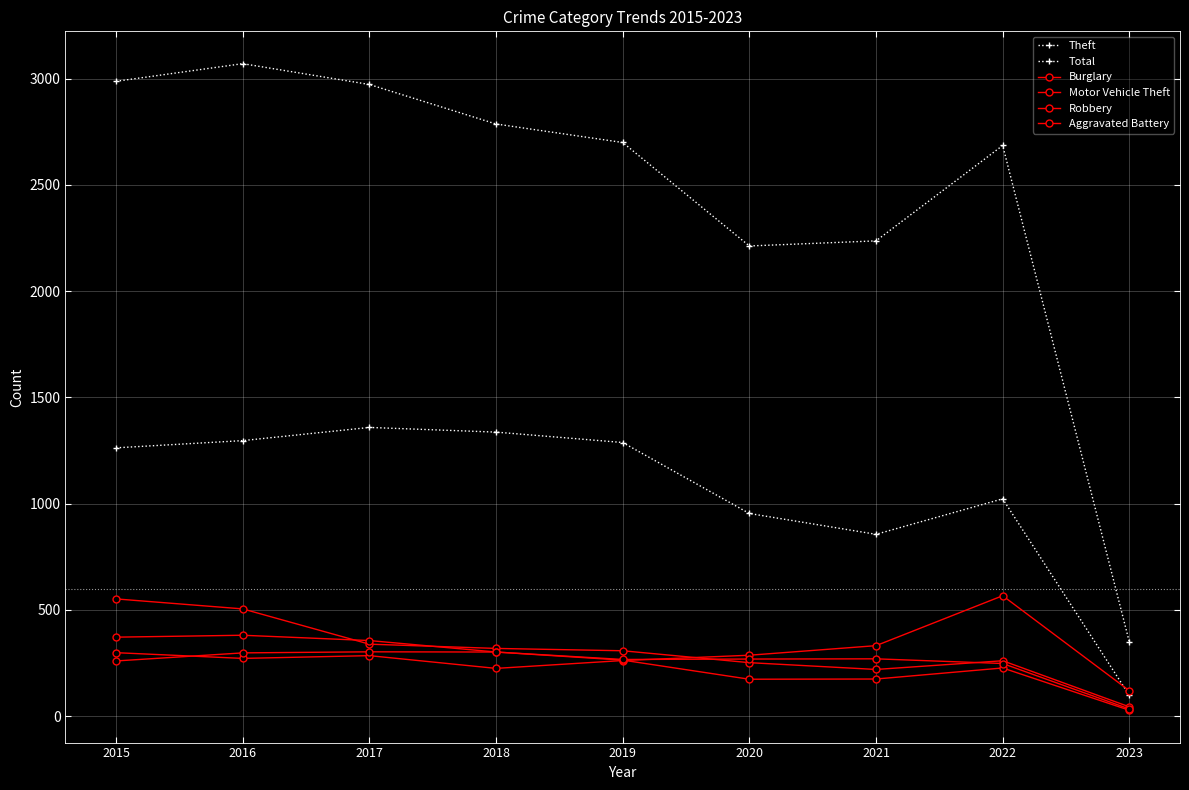

Reading left to right, list all the values displayed in this chart.

Theft: 1263	1297	1359	1337	1288	954	856	1023	98
Total: 2988	3071	2973	2787	2700	2213	2237	2686	349
Burglary: 552	505	339	319	308	252	220	261	44
Motor Vehicle Theft: 299	272	285	225	262	287	332	567	120
Robbery: 372	381	356	302	264	174	175	227	28
Aggravated Battery: 260	298	303	302	267	269	270	248	34